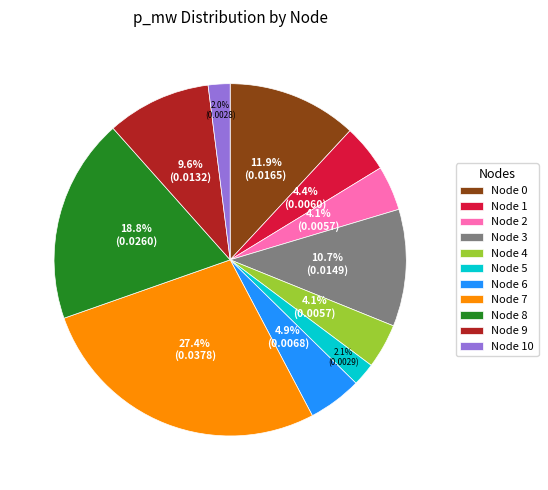

Which slice is the largest?

Node 7